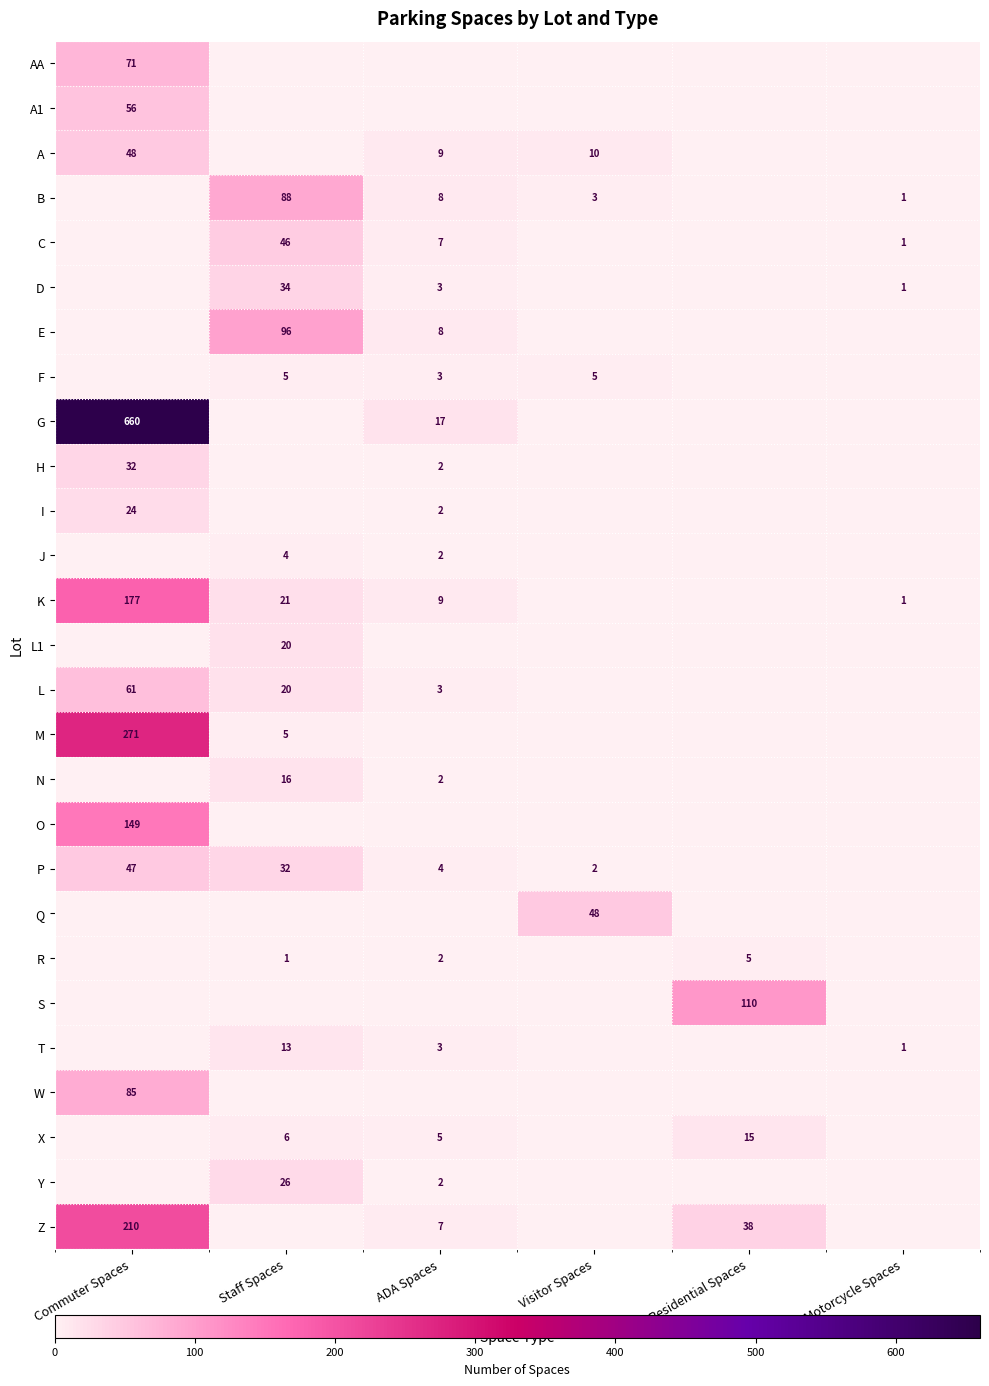

The L1 series shows 10 at Staff Spaces. True or false?

False